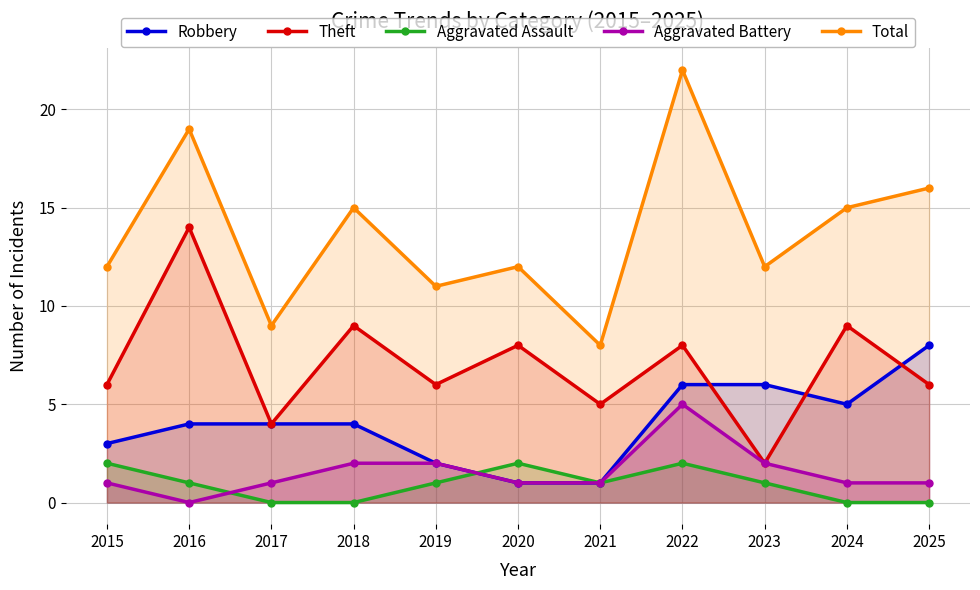

How many series are shown in this chart?

5